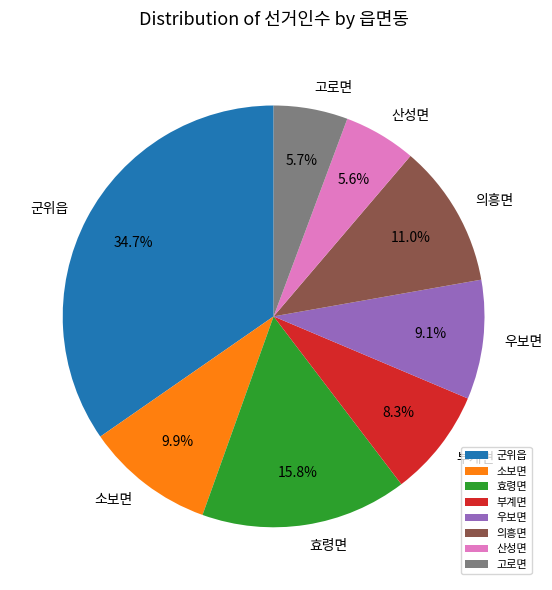

What is the ratio of the value at 효령면 to the value at 고로면?

2.8